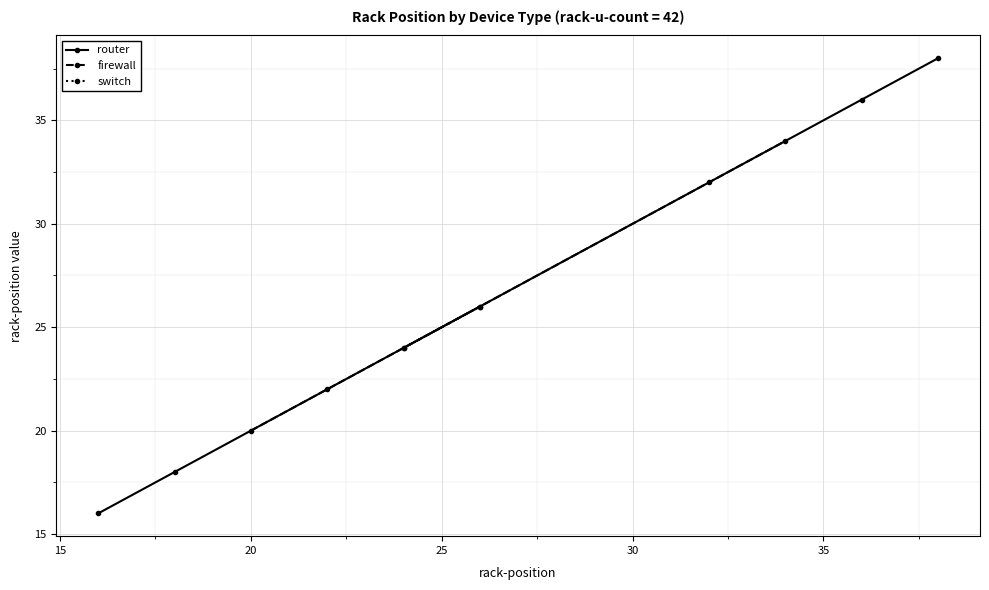

Which series has the widest spread of values?

router